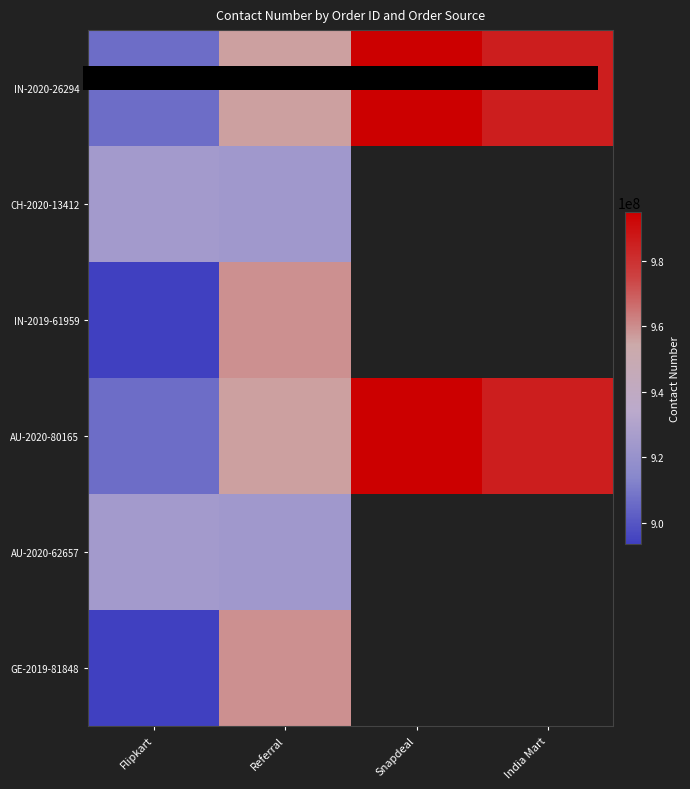

What is the sum of the AU-2020-80165 values at India Mart and Snapdeal?

1980132618.0